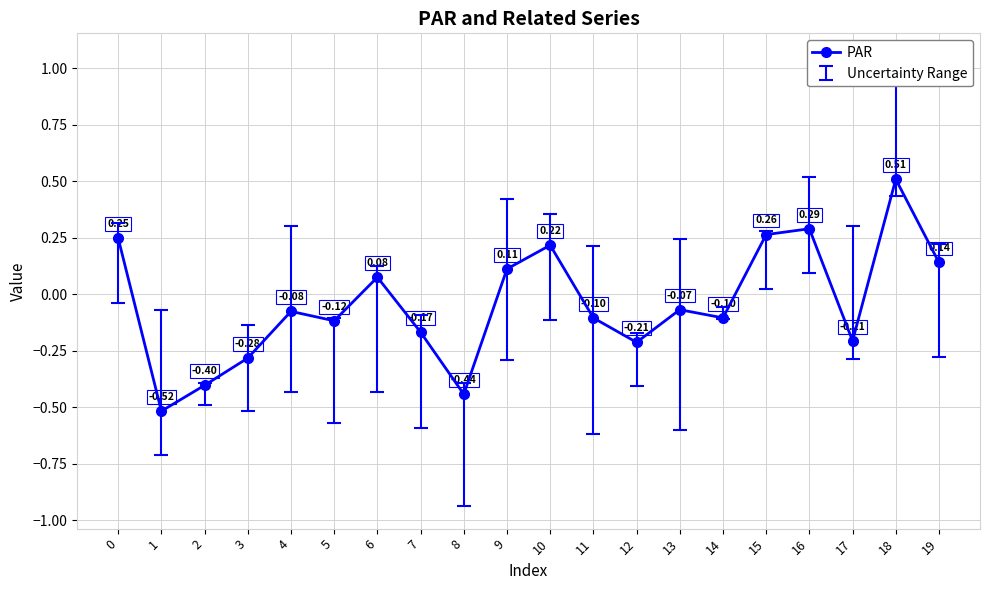

The chart shows a value of -0.0 at 14. True or false?

False